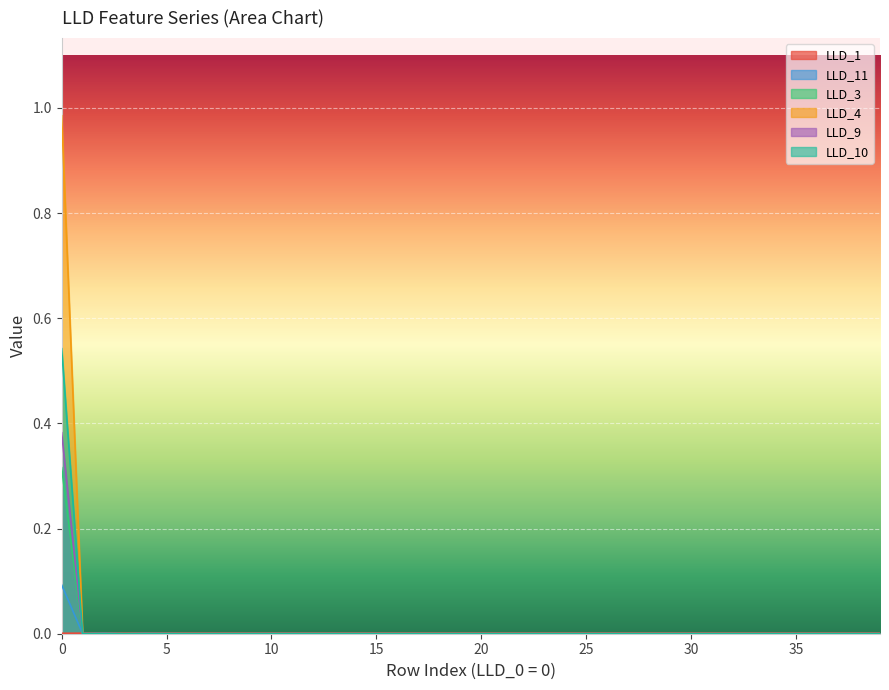

Which series has the largest total across all categories?

LLD_4